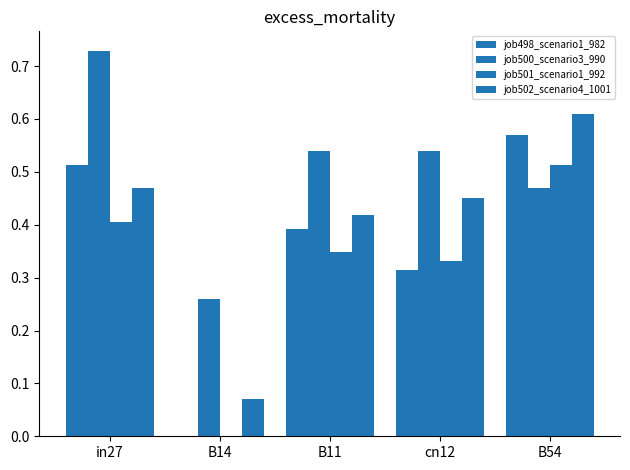

What is the value of the job501_scenario1_992 bar at the 5th from the left?

0.5